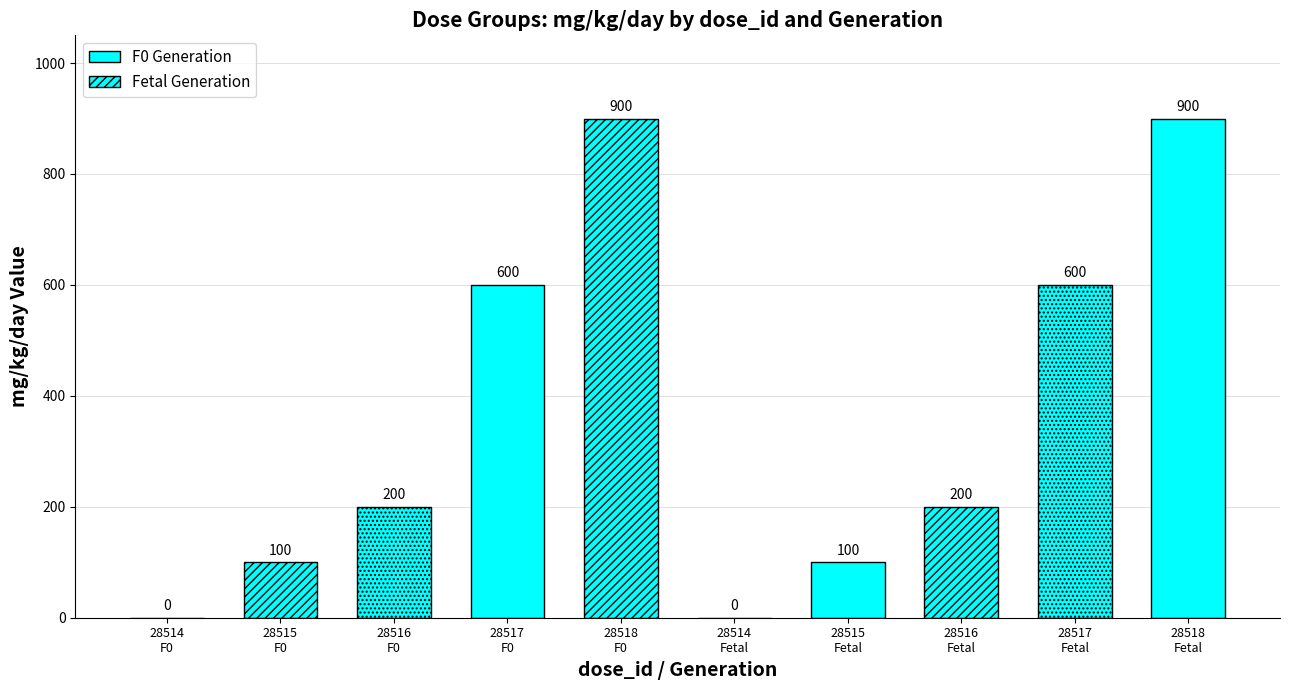

What is the difference between the maximum and second lowest values in the dose_adjusted series?

900